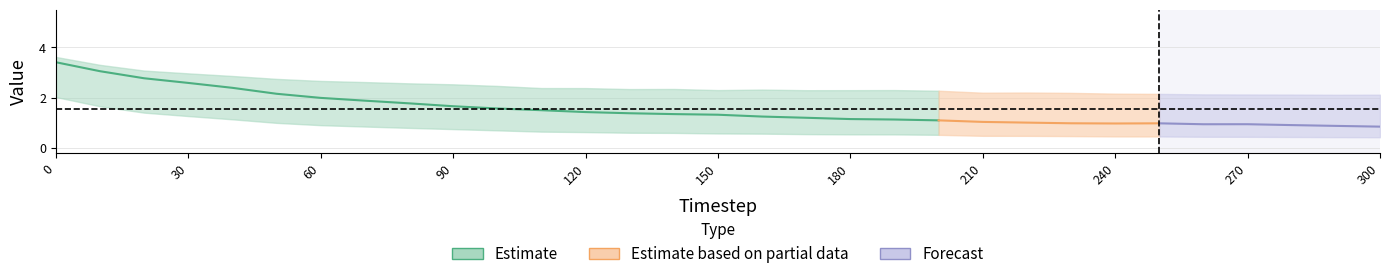

True or false: res_ones_norm and residual_norm cross at least once.

False